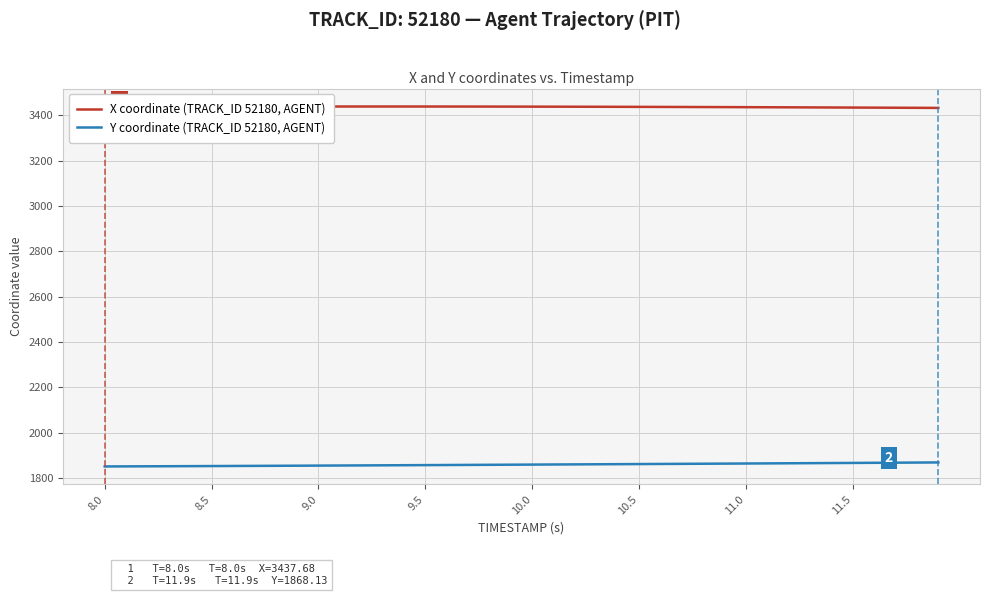

At how many categories does at least one series exceed 3063?

40